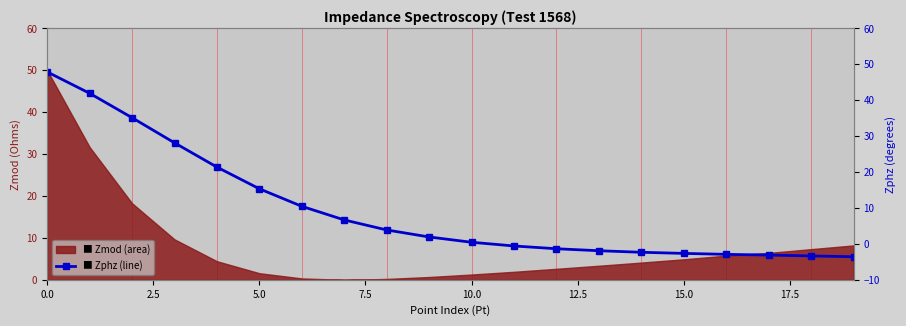

Reading left to right, extract all data points from this chart.

47.9	41.9	35.1	28.1	21.4	15.3	10.5	6.7	3.9	1.9	0.5	-0.6	-1.4	-1.9	-2.3	-2.6	-2.9	-3.1	-3.4	-3.6